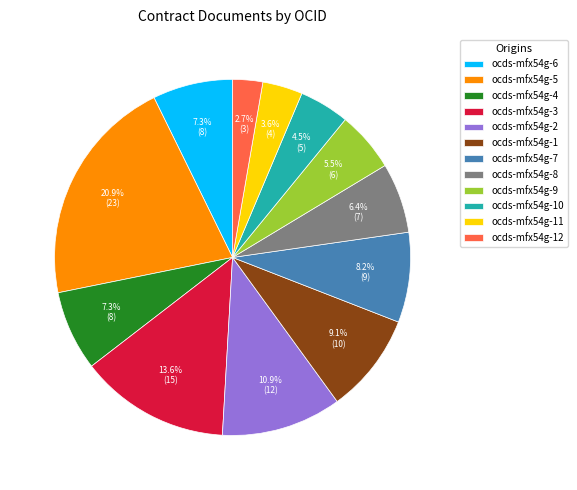

Approximately how many times larger is the value at ocds-mfx54g-6 compared to ocds-mfx54g-9?

1.3